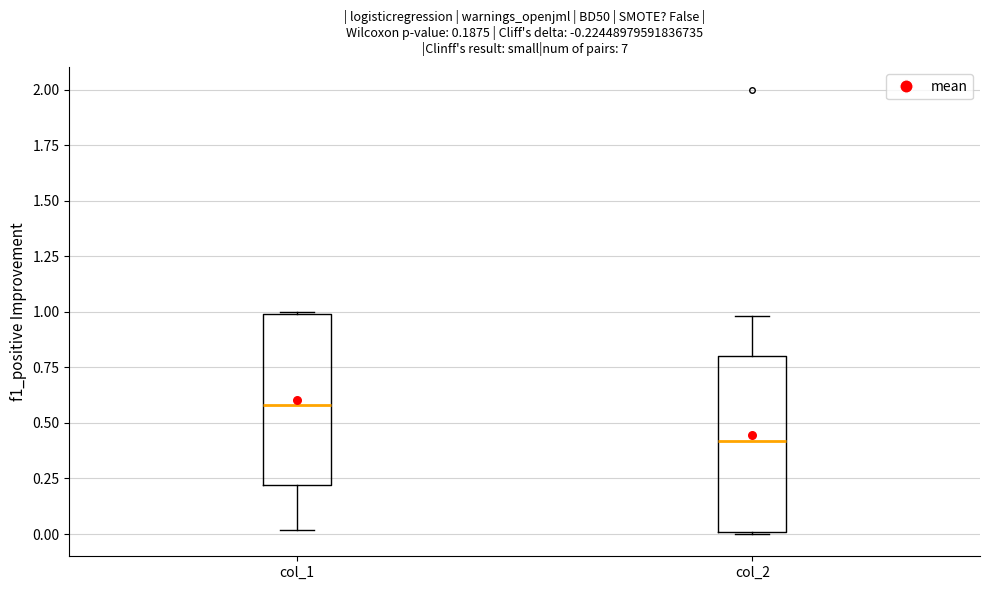

Which box's median line is the lowest?

col_2